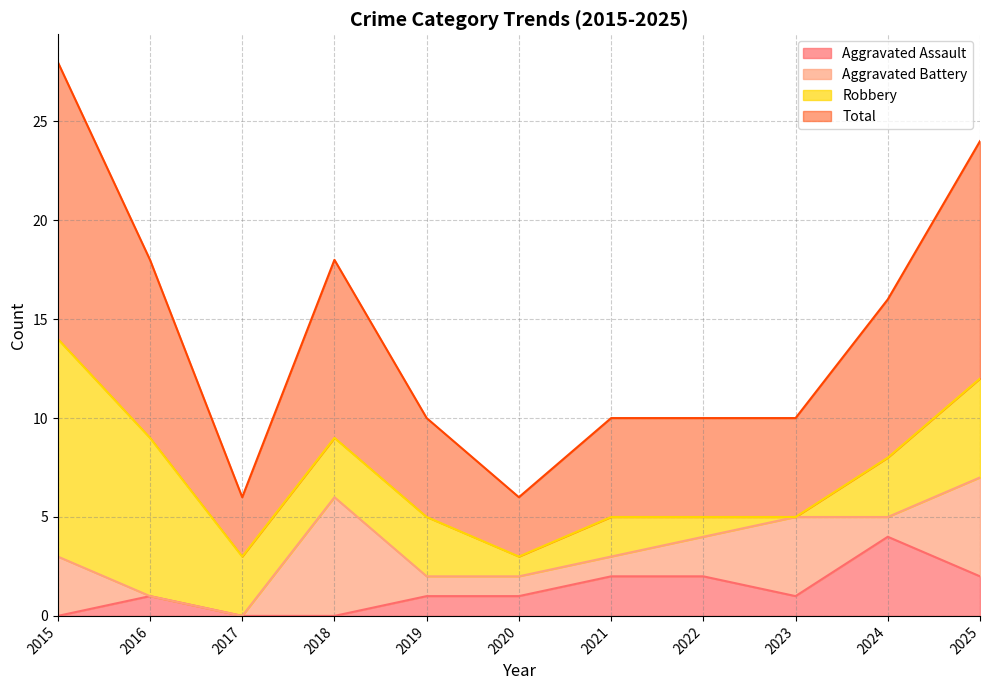

Which series has the largest total across all categories?

Total